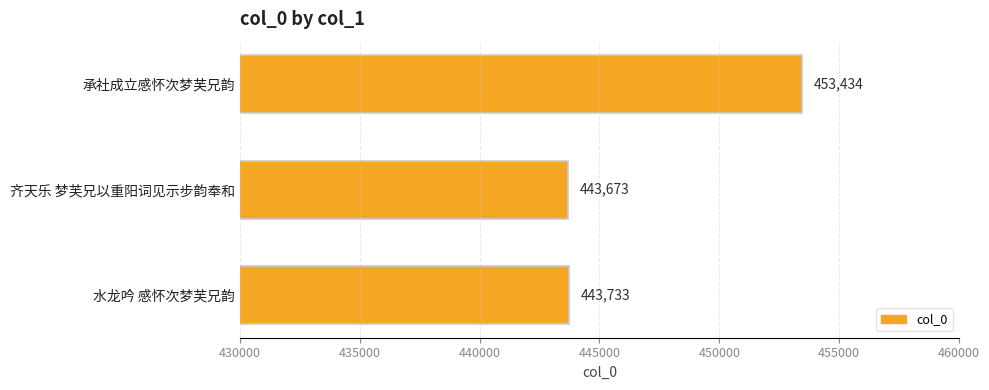

Rank the categories by value from highest to lowest.

承社成立感怀次梦芙兄韵, 水龙吟 感怀次梦芙兄韵, 齐天乐 梦芙兄以重阳词见示步韵奉和